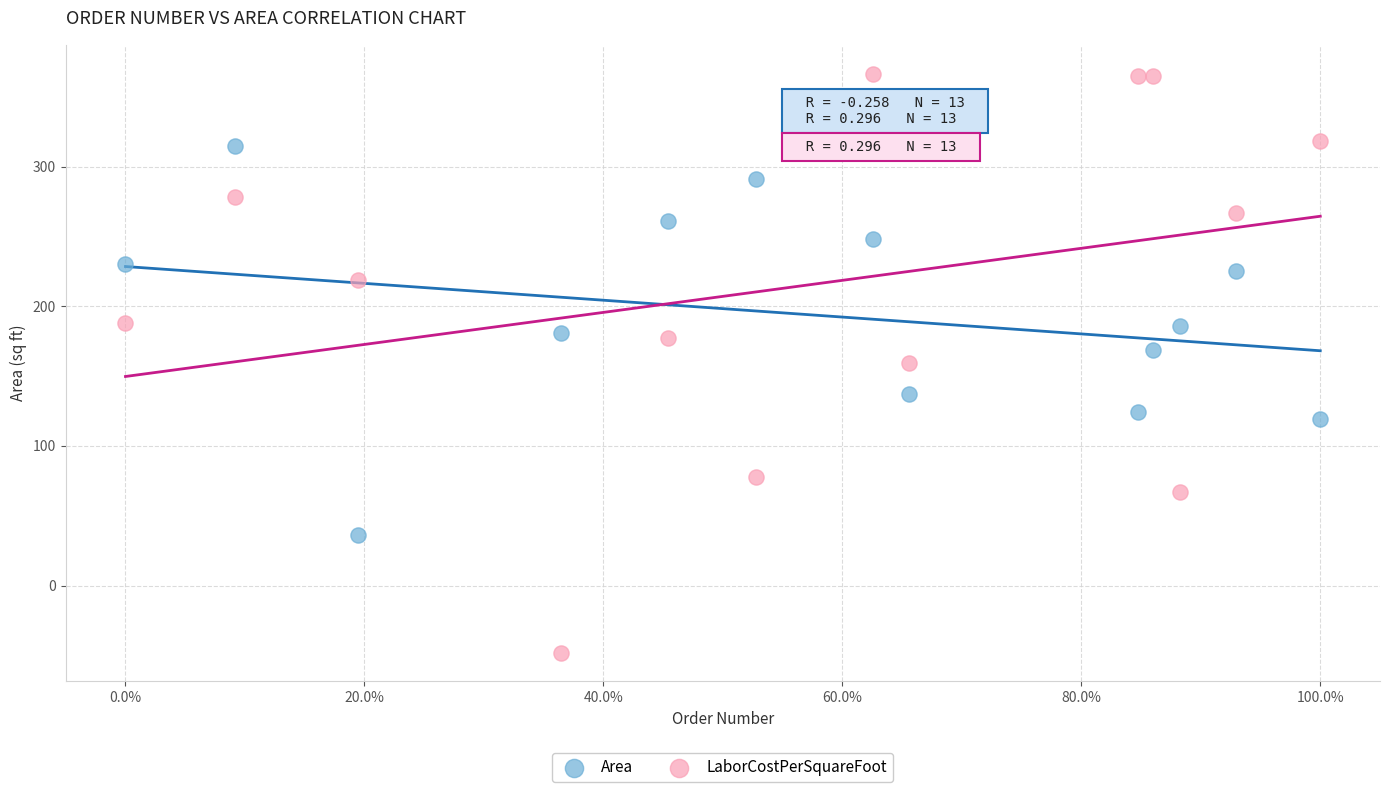

Across all data points, what is the range of Y values (max minus min)?

414.6